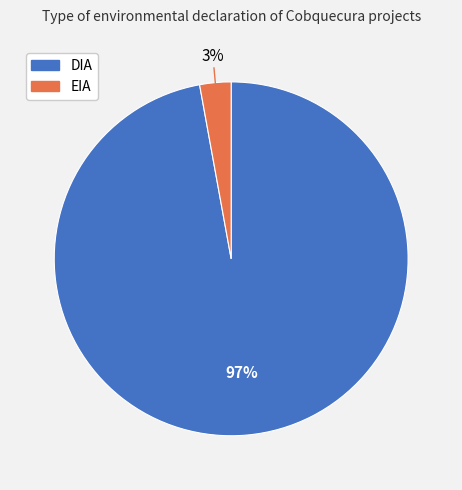

Combined, do DIA and EIA account for over 50%?

Yes